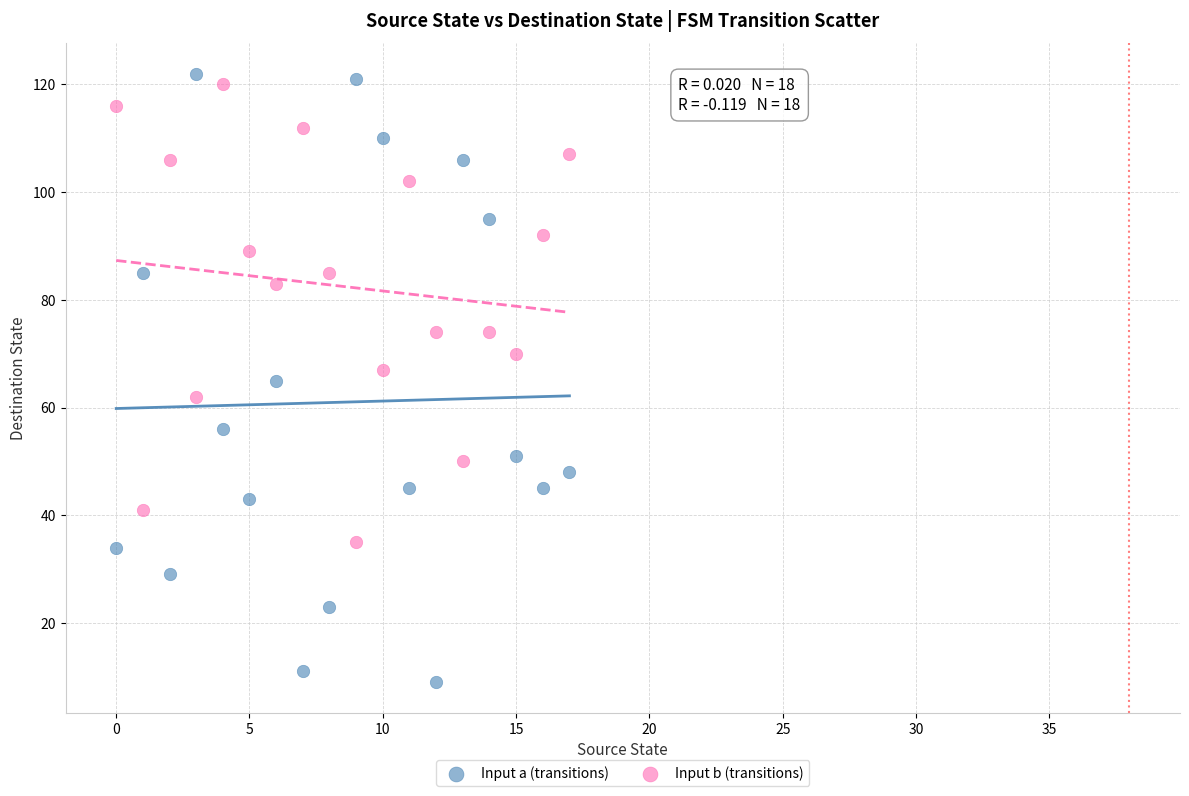

Which series has the largest Y range (max minus min)?

Input a (transitions)